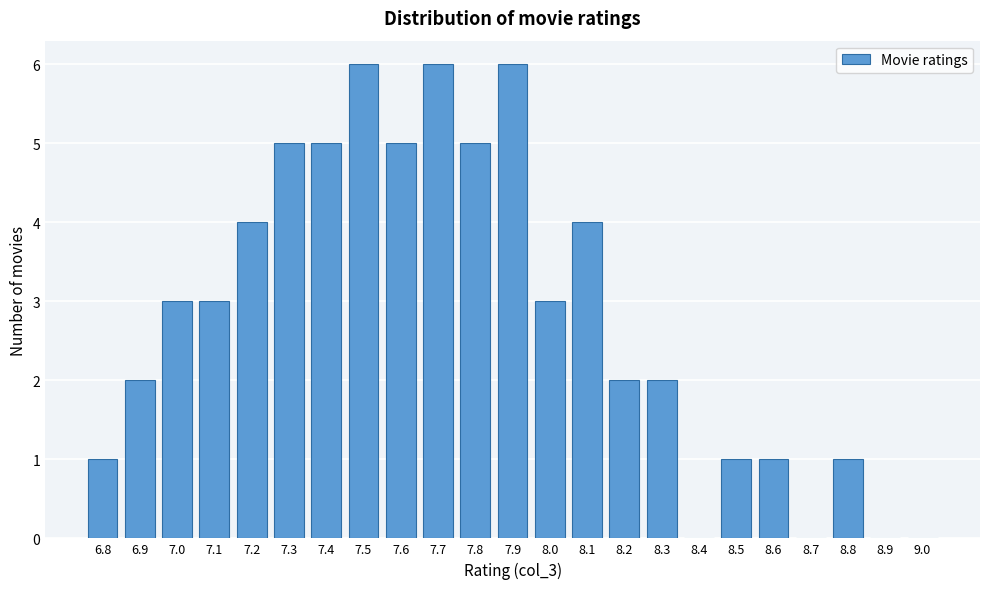

Reading left to right, what are all the values shown in this chart?

6.8=1	6.9=2	7.0=3	7.1=3	7.2=4	7.3=5	7.4=5	7.5=6	7.6=5	7.7=6	7.8=5	7.9=6	8.0=3	8.1=4	8.2=2	8.3=2	8.4=0	8.5=1	8.6=1	8.7=0	8.8=1	8.9=0	9.0=0